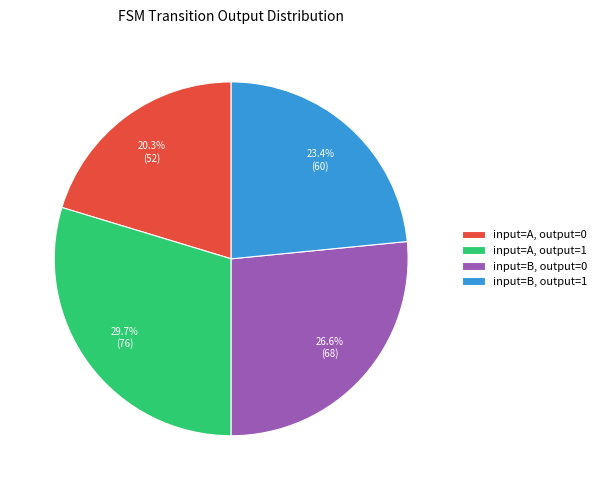

Does input=A, output=0 account for over 50% of the chart?

No